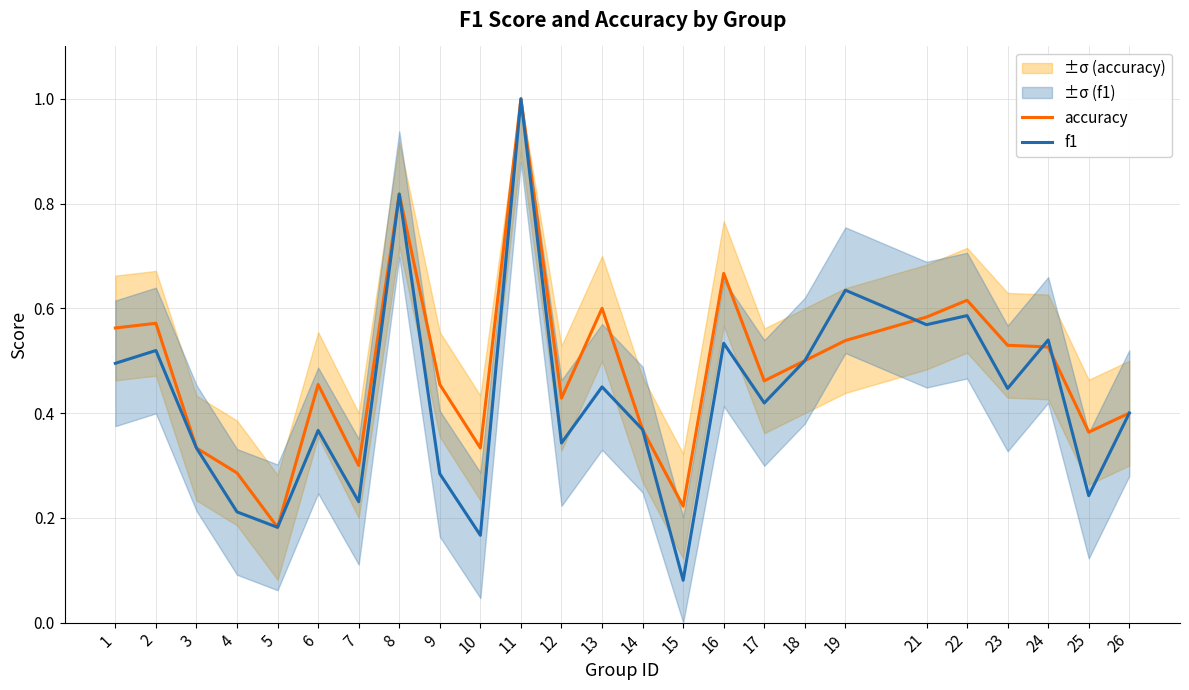

Rank the series by their maximum value, from highest to lowest.

accuracy, f1